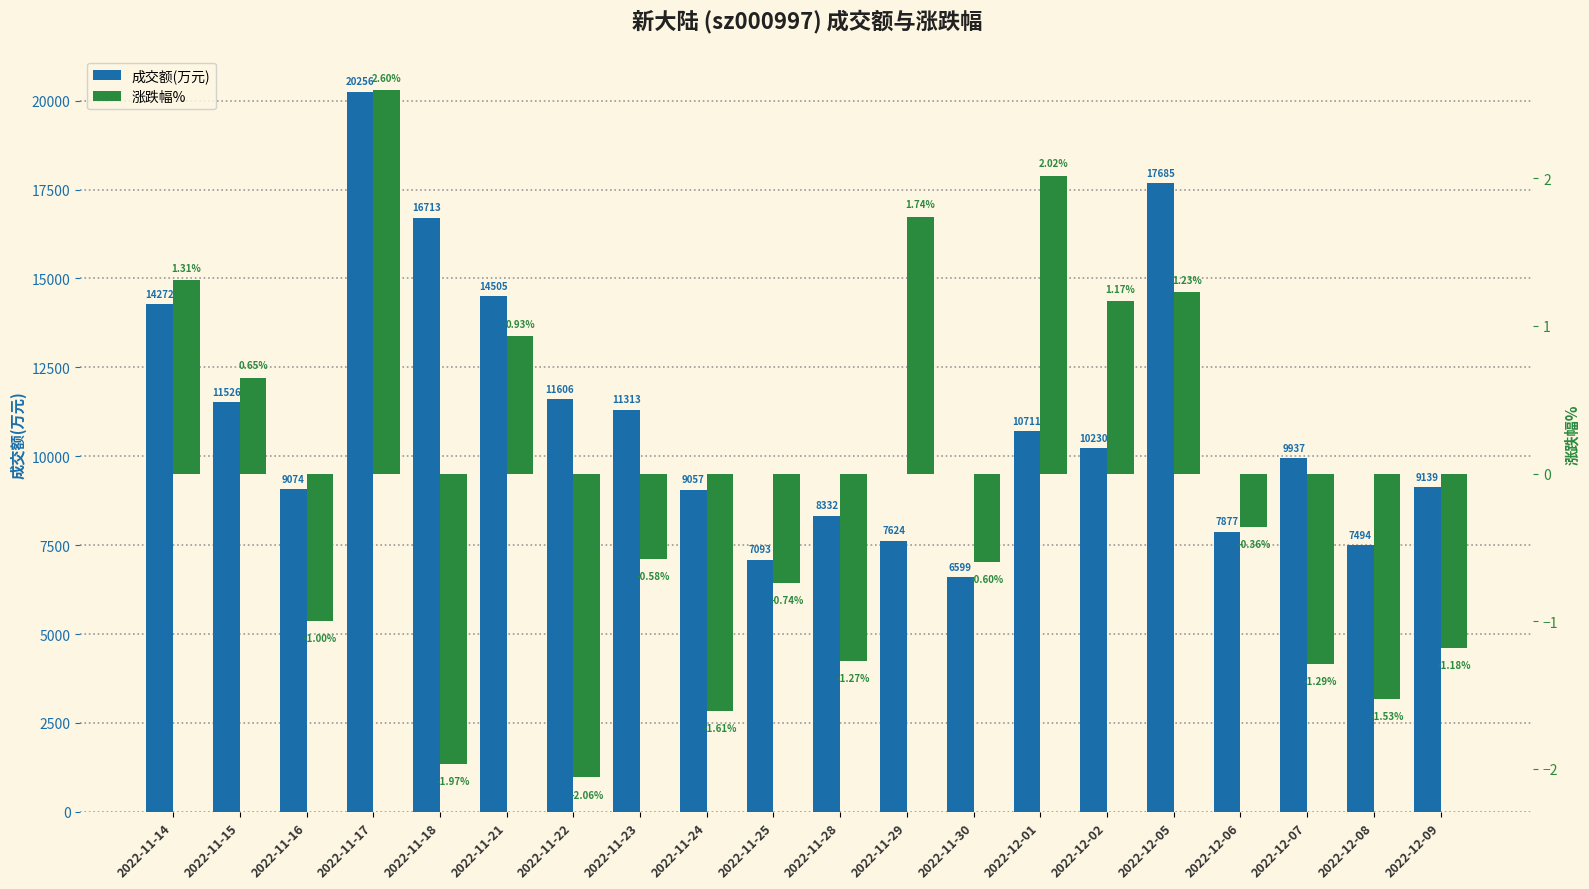

Which series changed the most between 2022-11-14 and 2022-11-24?

成交额(万元)